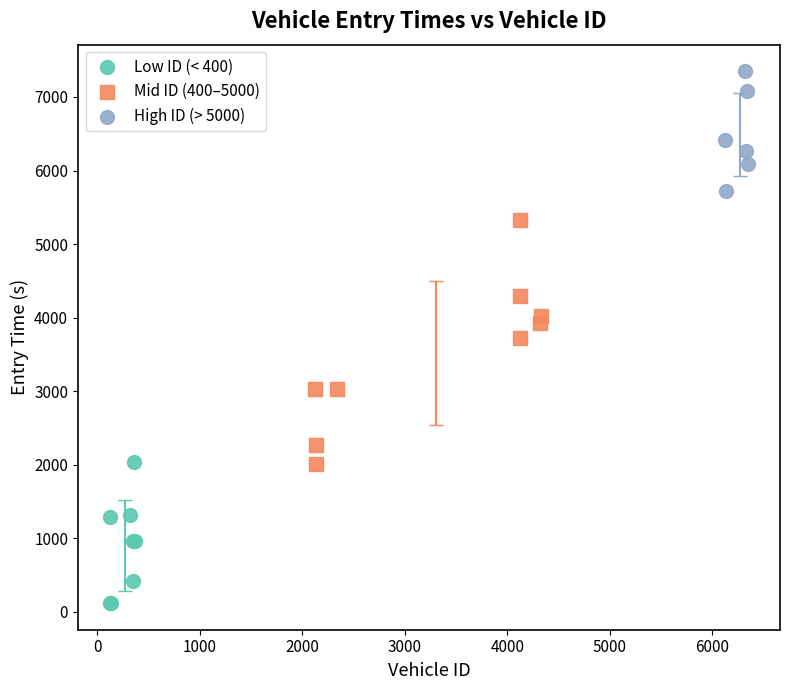

Which series contains the lowest Y value?

Low ID (< 400)